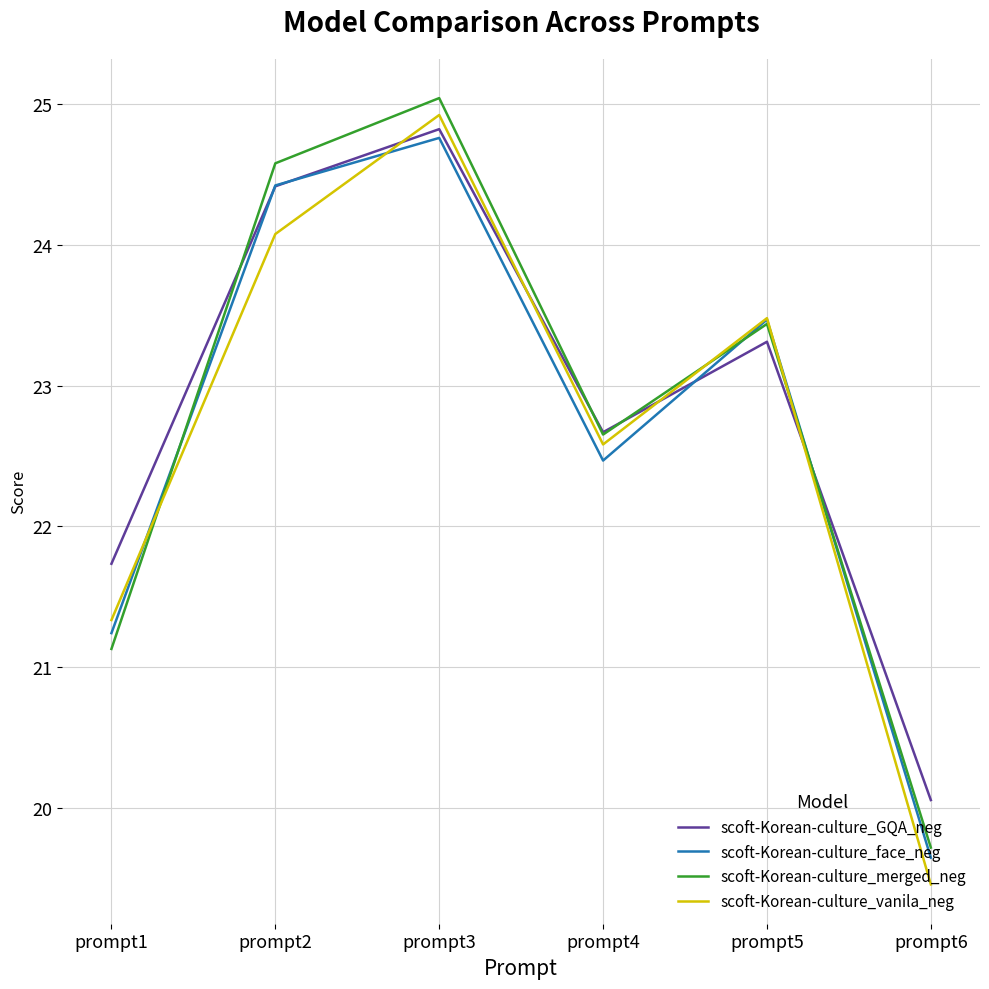

How many lines are shown in the chart?

4